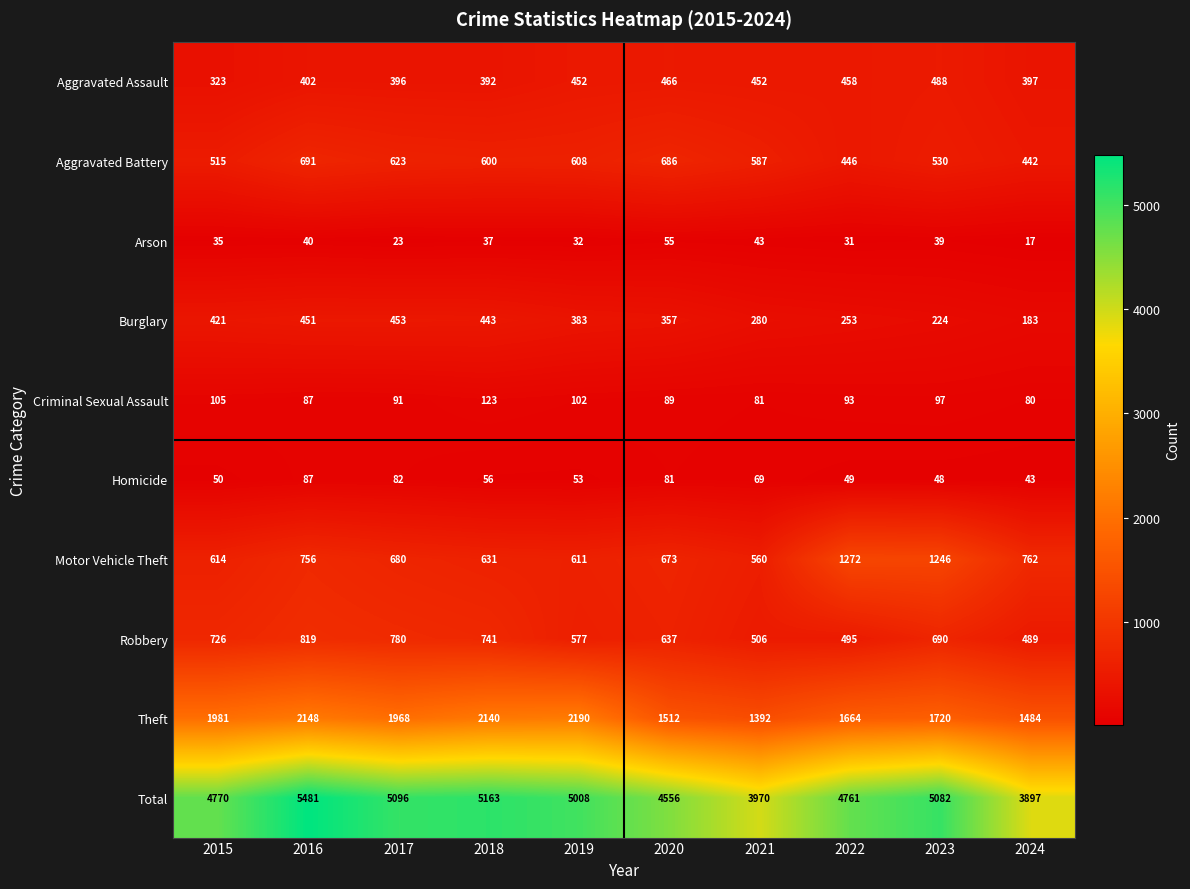

Which series has the largest total across all categories?

Total